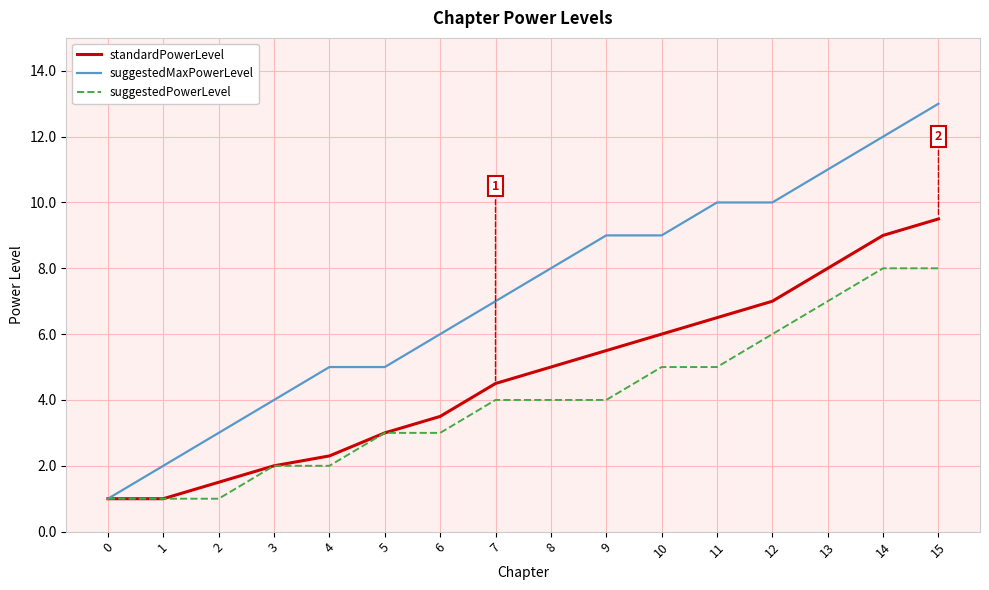

True or false: standardPowerLevel has a value of 1.5 at 2.

True